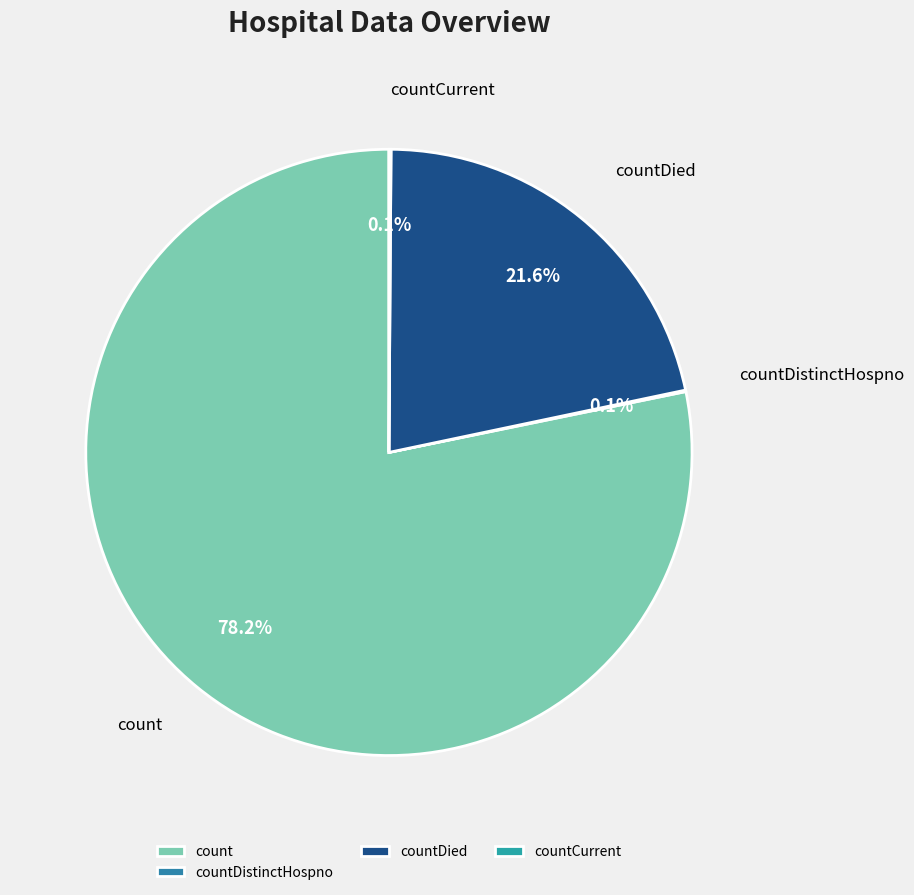

Which has a higher value, countDied or count?

count